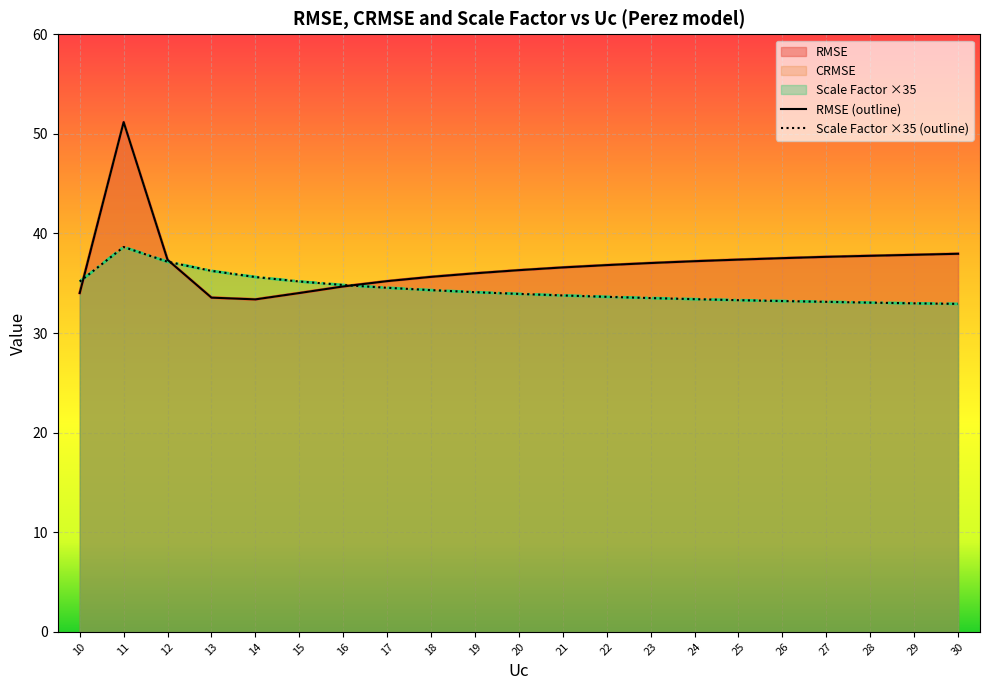

True or false: CRMSE and RMSE cross at least once.

False